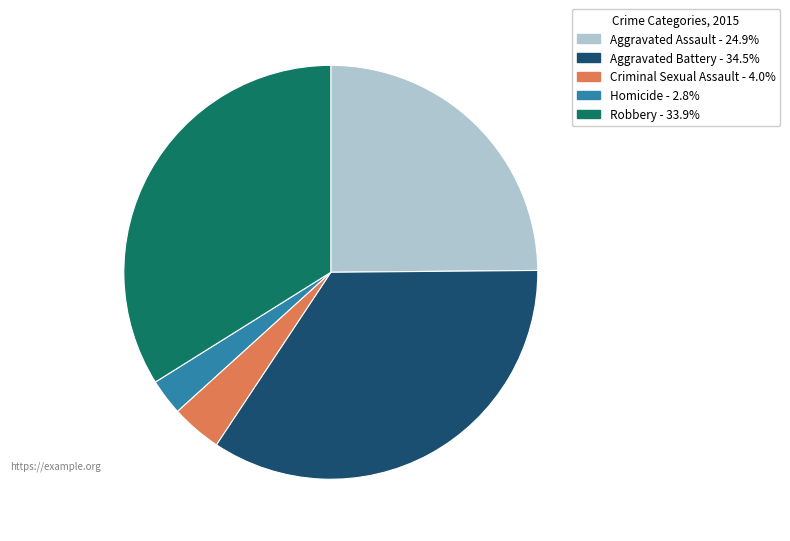

Count the number of slices in the pie.

5